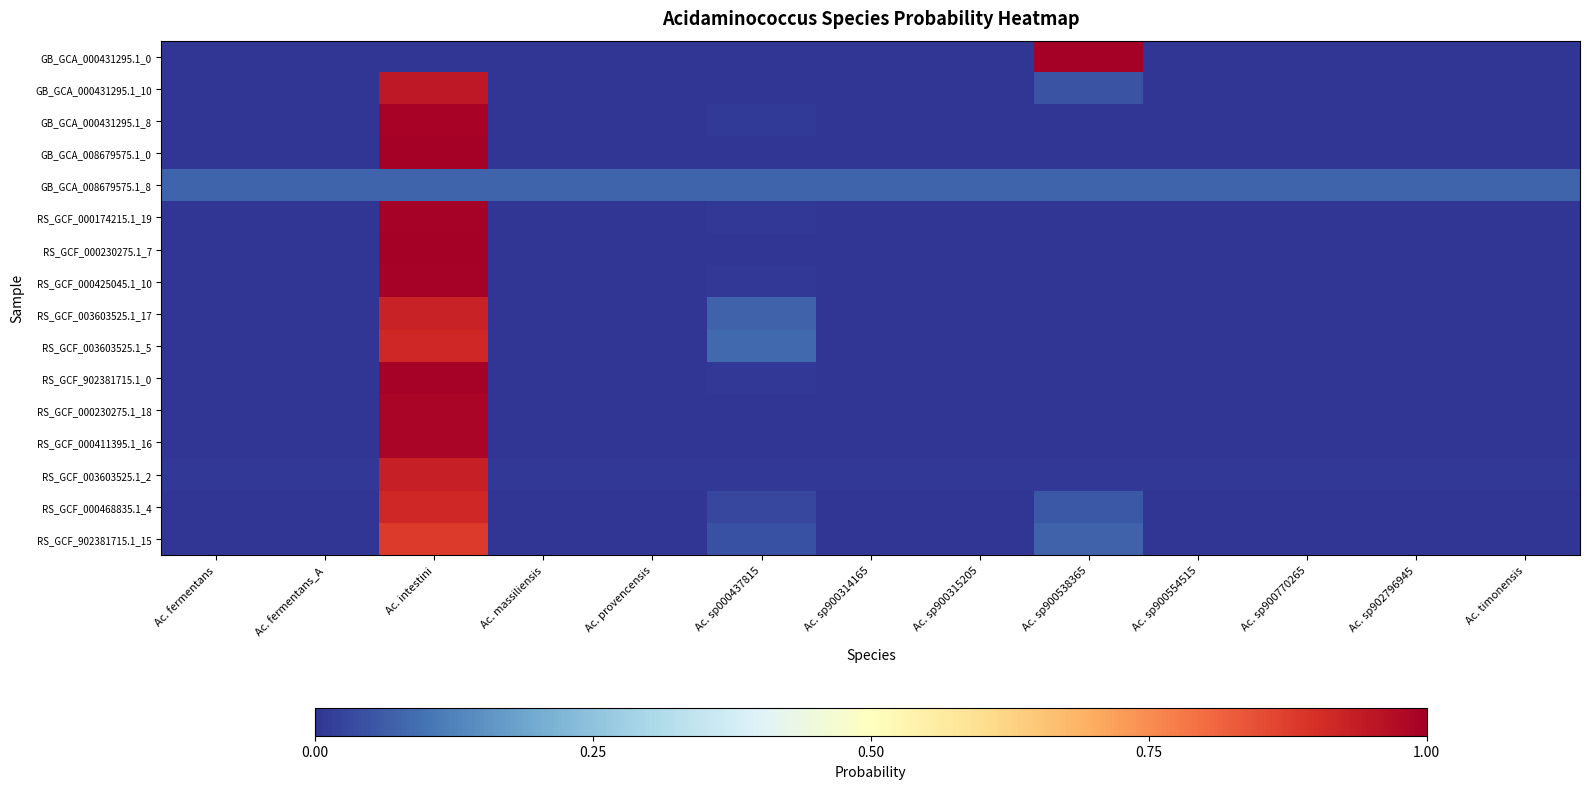

Reading left to right, extract all data points from this chart.

GB_GCA_000431295.1_0: Ac. fermentans=0.0	Ac. fermentans_A=0.0	Ac. intestini=0.0	Ac. massiliensis=0.0	Ac. provencensis=0.0	Ac. sp000437815=0.0	Ac. sp900314165=0.0	Ac. sp900315205=0.0	Ac. sp900538365=1.0	Ac. sp900554515=0.0	Ac. sp900770265=0.0	Ac. sp902796945=0.0	Ac. timonensis=0.0
GB_GCA_000431295.1_10: Ac. fermentans=0.0	Ac. fermentans_A=0.0	Ac. intestini=0.9	Ac. massiliensis=0.0	Ac. provencensis=0.0	Ac. sp000437815=0.0	Ac. sp900314165=0.0	Ac. sp900315205=0.0	Ac. sp900538365=0.0	Ac. sp900554515=0.0	Ac. sp900770265=0.0	Ac. sp902796945=0.0	Ac. timonensis=0.0
GB_GCA_000431295.1_8: Ac. fermentans=0.0	Ac. fermentans_A=0.0	Ac. intestini=1.0	Ac. massiliensis=0.0	Ac. provencensis=0.0	Ac. sp000437815=0.0	Ac. sp900314165=0.0	Ac. sp900315205=0.0	Ac. sp900538365=0.0	Ac. sp900554515=0.0	Ac. sp900770265=0.0	Ac. sp902796945=0.0	Ac. timonensis=0.0
GB_GCA_008679575.1_0: Ac. fermentans=0.0	Ac. fermentans_A=0.0	Ac. intestini=1.0	Ac. massiliensis=0.0	Ac. provencensis=0.0	Ac. sp000437815=0.0	Ac. sp900314165=0.0	Ac. sp900315205=0.0	Ac. sp900538365=0.0	Ac. sp900554515=0.0	Ac. sp900770265=0.0	Ac. sp902796945=0.0	Ac. timonensis=0.0
GB_GCA_008679575.1_8: Ac. fermentans=0.1	Ac. fermentans_A=0.1	Ac. intestini=0.1	Ac. massiliensis=0.1	Ac. provencensis=0.1	Ac. sp000437815=0.1	Ac. sp900314165=0.1	Ac. sp900315205=0.1	Ac. sp900538365=0.1	Ac. sp900554515=0.1	Ac. sp900770265=0.1	Ac. sp902796945=0.1	Ac. timonensis=0.1
RS_GCF_000174215.1_19: Ac. fermentans=0.0	Ac. fermentans_A=0.0	Ac. intestini=1.0	Ac. massiliensis=0.0	Ac. provencensis=0.0	Ac. sp000437815=0.0	Ac. sp900314165=0.0	Ac. sp900315205=0.0	Ac. sp900538365=0.0	Ac. sp900554515=0.0	Ac. sp900770265=0.0	Ac. sp902796945=0.0	Ac. timonensis=0.0
RS_GCF_000230275.1_7: Ac. fermentans=0.0	Ac. fermentans_A=0.0	Ac. intestini=1.0	Ac. massiliensis=0.0	Ac. provencensis=0.0	Ac. sp000437815=0.0	Ac. sp900314165=0.0	Ac. sp900315205=0.0	Ac. sp900538365=0.0	Ac. sp900554515=0.0	Ac. sp900770265=0.0	Ac. sp902796945=0.0	Ac. timonensis=0.0
RS_GCF_000425045.1_10: Ac. fermentans=0.0	Ac. fermentans_A=0.0	Ac. intestini=1.0	Ac. massiliensis=0.0	Ac. provencensis=0.0	Ac. sp000437815=0.0	Ac. sp900314165=0.0	Ac. sp900315205=0.0	Ac. sp900538365=0.0	Ac. sp900554515=0.0	Ac. sp900770265=0.0	Ac. sp902796945=0.0	Ac. timonensis=0.0
RS_GCF_003603525.1_17: Ac. fermentans=0.0	Ac. fermentans_A=0.0	Ac. intestini=0.9	Ac. massiliensis=0.0	Ac. provencensis=0.0	Ac. sp000437815=0.1	Ac. sp900314165=0.0	Ac. sp900315205=0.0	Ac. sp900538365=0.0	Ac. sp900554515=0.0	Ac. sp900770265=0.0	Ac. sp902796945=0.0	Ac. timonensis=0.0
RS_GCF_003603525.1_5: Ac. fermentans=0.0	Ac. fermentans_A=0.0	Ac. intestini=0.9	Ac. massiliensis=0.0	Ac. provencensis=0.0	Ac. sp000437815=0.1	Ac. sp900314165=0.0	Ac. sp900315205=0.0	Ac. sp900538365=0.0	Ac. sp900554515=0.0	Ac. sp900770265=0.0	Ac. sp902796945=0.0	Ac. timonensis=0.0
RS_GCF_902381715.1_0: Ac. fermentans=0.0	Ac. fermentans_A=0.0	Ac. intestini=1.0	Ac. massiliensis=0.0	Ac. provencensis=0.0	Ac. sp000437815=0.0	Ac. sp900314165=0.0	Ac. sp900315205=0.0	Ac. sp900538365=0.0	Ac. sp900554515=0.0	Ac. sp900770265=0.0	Ac. sp902796945=0.0	Ac. timonensis=0.0
RS_GCF_000230275.1_18: Ac. fermentans=0.0	Ac. fermentans_A=0.0	Ac. intestini=1.0	Ac. massiliensis=0.0	Ac. provencensis=0.0	Ac. sp000437815=0.0	Ac. sp900314165=0.0	Ac. sp900315205=0.0	Ac. sp900538365=0.0	Ac. sp900554515=0.0	Ac. sp900770265=0.0	Ac. sp902796945=0.0	Ac. timonensis=0.0
RS_GCF_000411395.1_16: Ac. fermentans=0.0	Ac. fermentans_A=0.0	Ac. intestini=1.0	Ac. massiliensis=0.0	Ac. provencensis=0.0	Ac. sp000437815=0.0	Ac. sp900314165=0.0	Ac. sp900315205=0.0	Ac. sp900538365=0.0	Ac. sp900554515=0.0	Ac. sp900770265=0.0	Ac. sp902796945=0.0	Ac. timonensis=0.0
RS_GCF_003603525.1_2: Ac. fermentans=0.0	Ac. fermentans_A=0.0	Ac. intestini=0.9	Ac. massiliensis=0.0	Ac. provencensis=0.0	Ac. sp000437815=0.0	Ac. sp900314165=0.0	Ac. sp900315205=0.0	Ac. sp900538365=0.0	Ac. sp900554515=0.0	Ac. sp900770265=0.0	Ac. sp902796945=0.0	Ac. timonensis=0.0
RS_GCF_000468835.1_4: Ac. fermentans=0.0	Ac. fermentans_A=0.0	Ac. intestini=0.9	Ac. massiliensis=0.0	Ac. provencensis=0.0	Ac. sp000437815=0.0	Ac. sp900314165=0.0	Ac. sp900315205=0.0	Ac. sp900538365=0.1	Ac. sp900554515=0.0	Ac. sp900770265=0.0	Ac. sp902796945=0.0	Ac. timonensis=0.0
RS_GCF_902381715.1_15: Ac. fermentans=0.0	Ac. fermentans_A=0.0	Ac. intestini=0.9	Ac. massiliensis=0.0	Ac. provencensis=0.0	Ac. sp000437815=0.0	Ac. sp900314165=0.0	Ac. sp900315205=0.0	Ac. sp900538365=0.1	Ac. sp900554515=0.0	Ac. sp900770265=0.0	Ac. sp902796945=0.0	Ac. timonensis=0.0